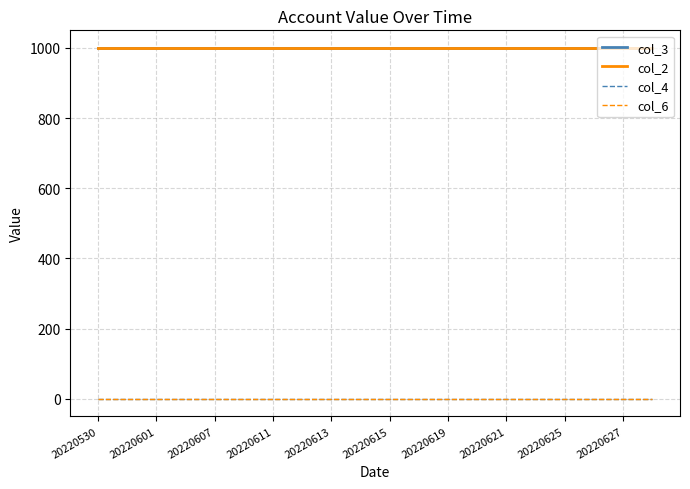

What is the value of the col_3 point at the 9th from the left?

1000